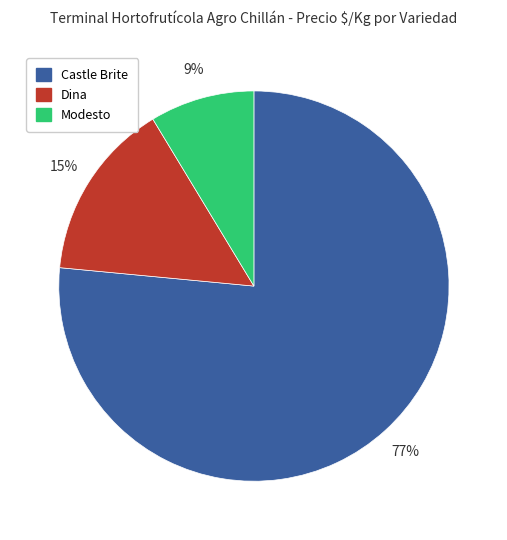

Count the number of slices in the pie.

3